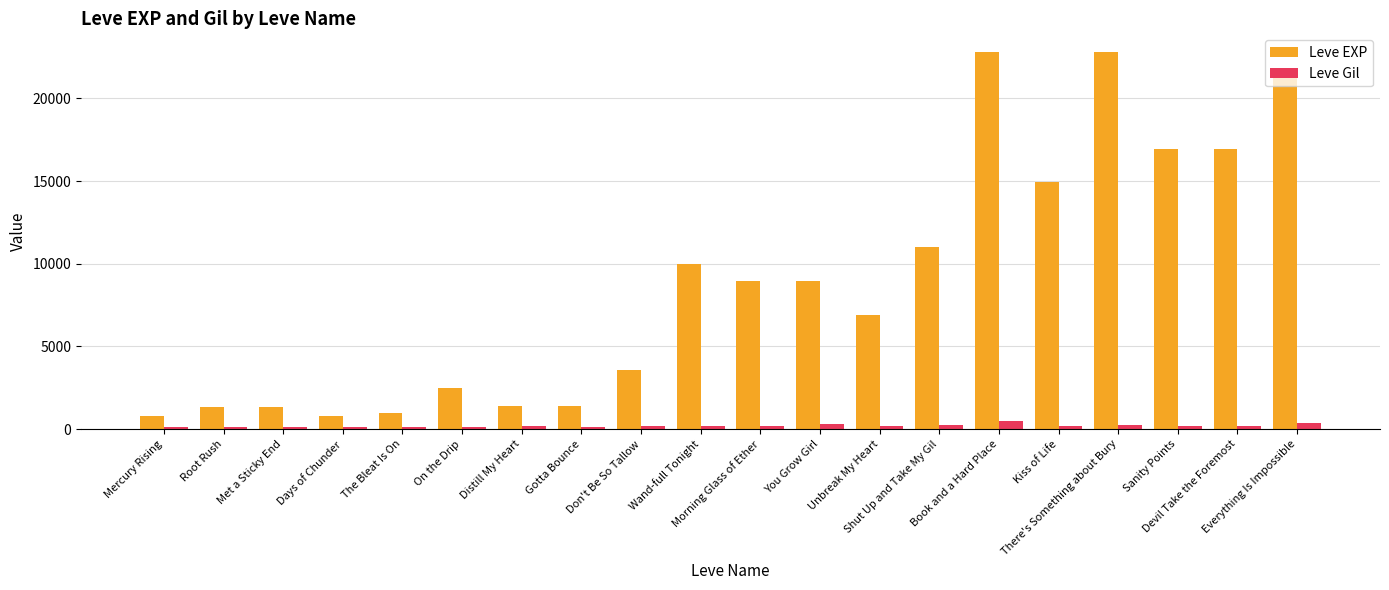

At how many categories does at least one series exceed 2876?

12